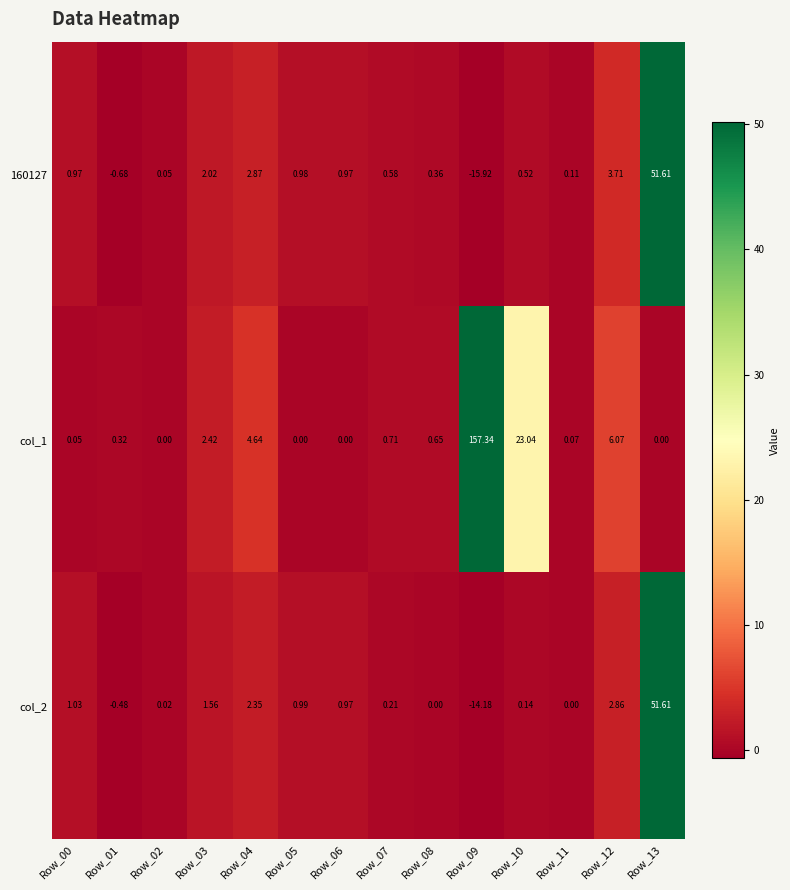

Is the value of col_1 at Row_11 greater than the value of col_2 at Row_03?

No